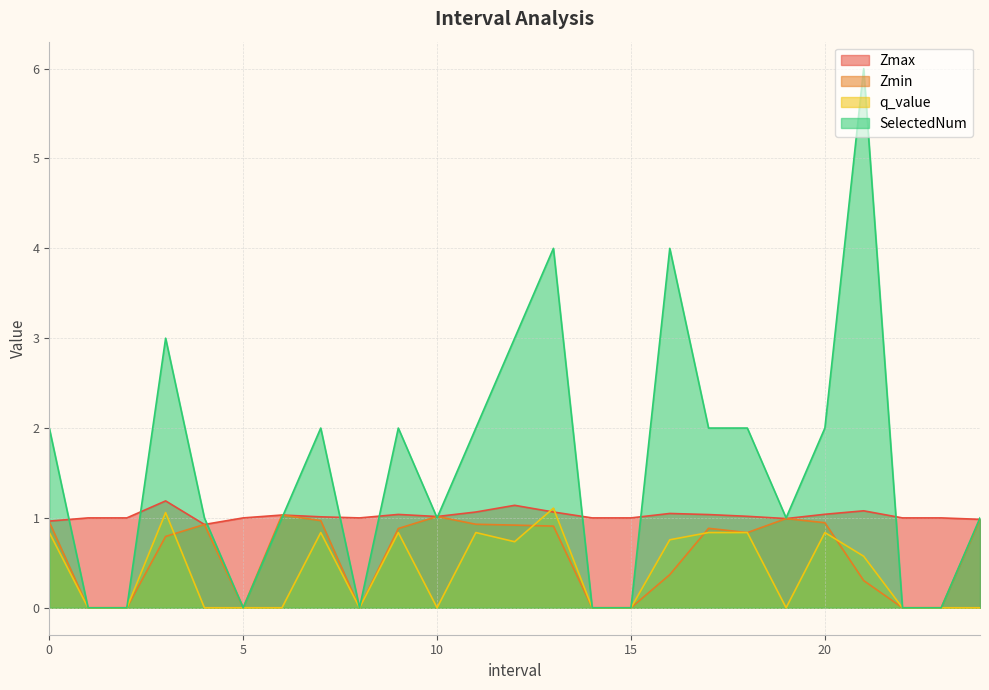

How many lines are shown in the chart?

4